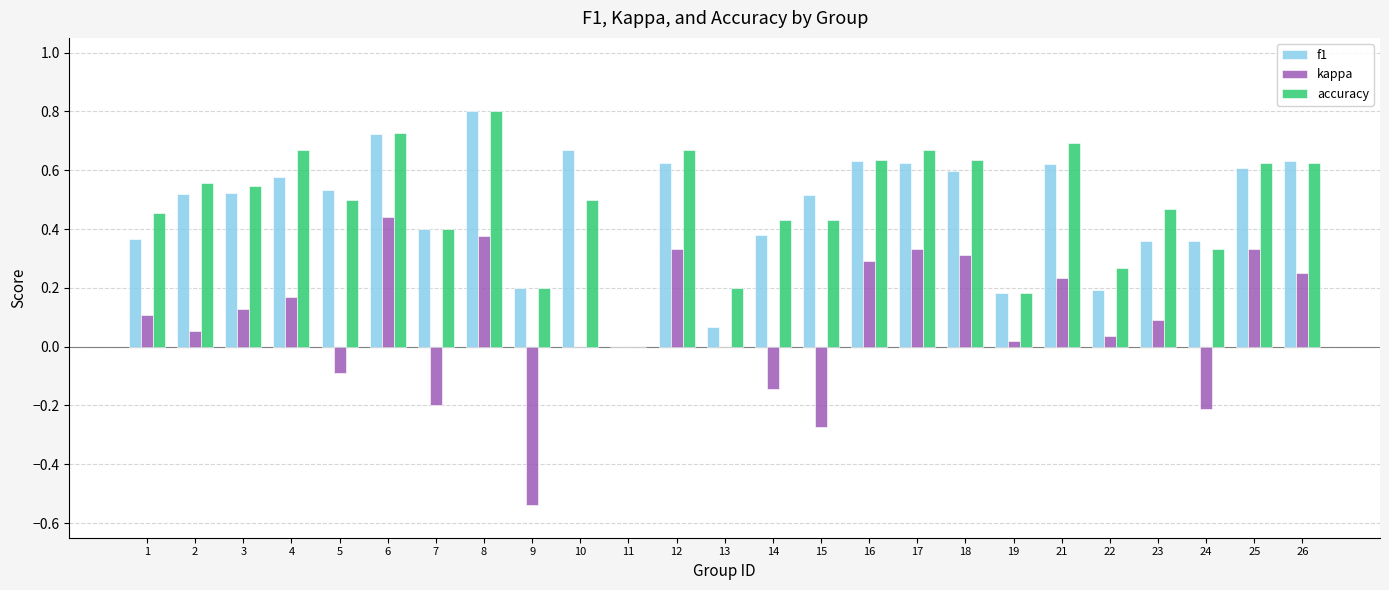

What is the sum of all kappa values?

2.0